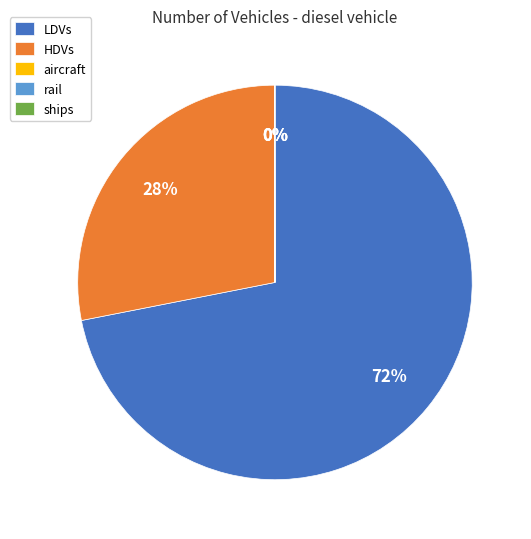

True or false: LDVs accounts for 78% of the total.

False